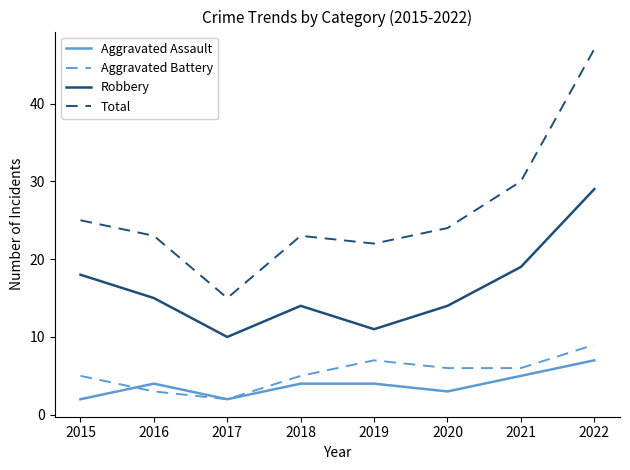

At how many categories does at least one series exceed 18?

7